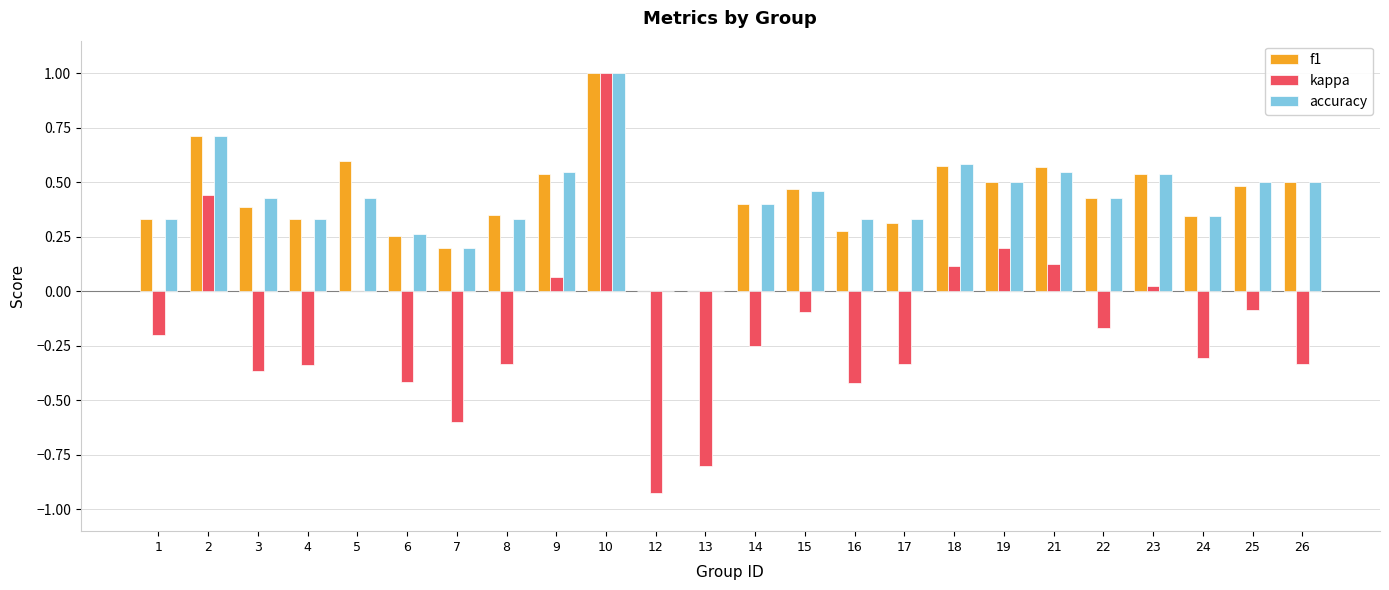

Is the value of f1 at 17 greater than the value of accuracy at 22?

No